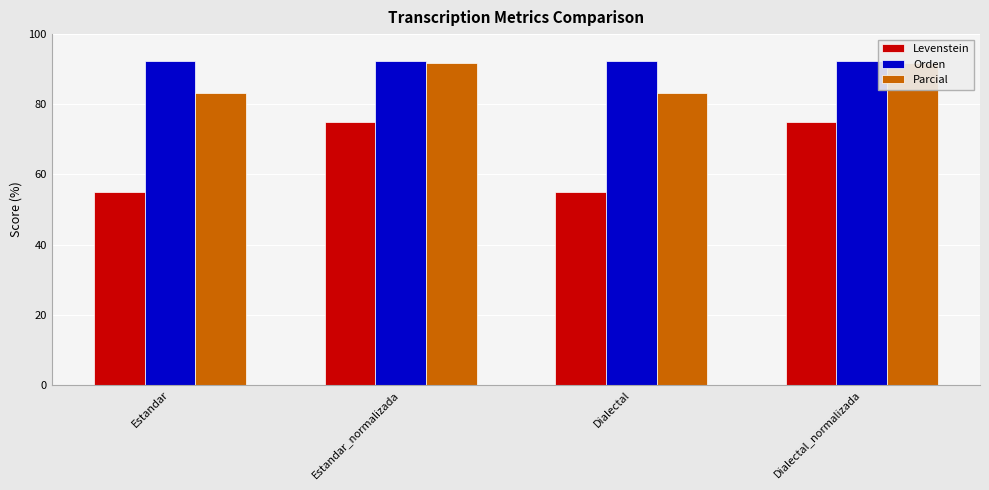

What is the maximum value shown in the chart?

92.3